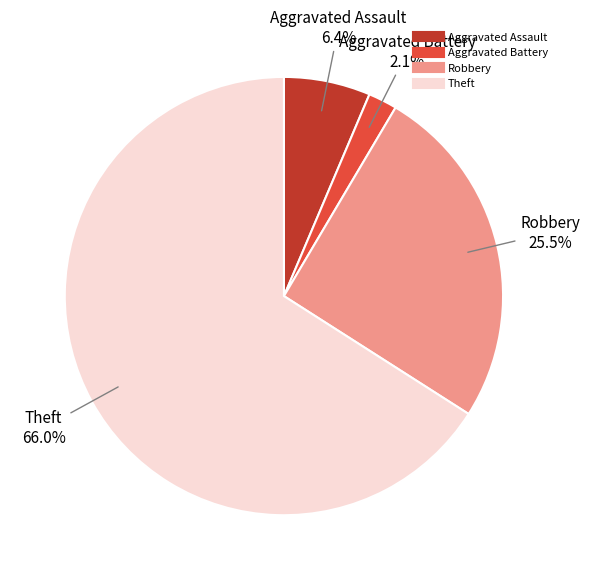

Is there a majority slice in this chart?

Yes